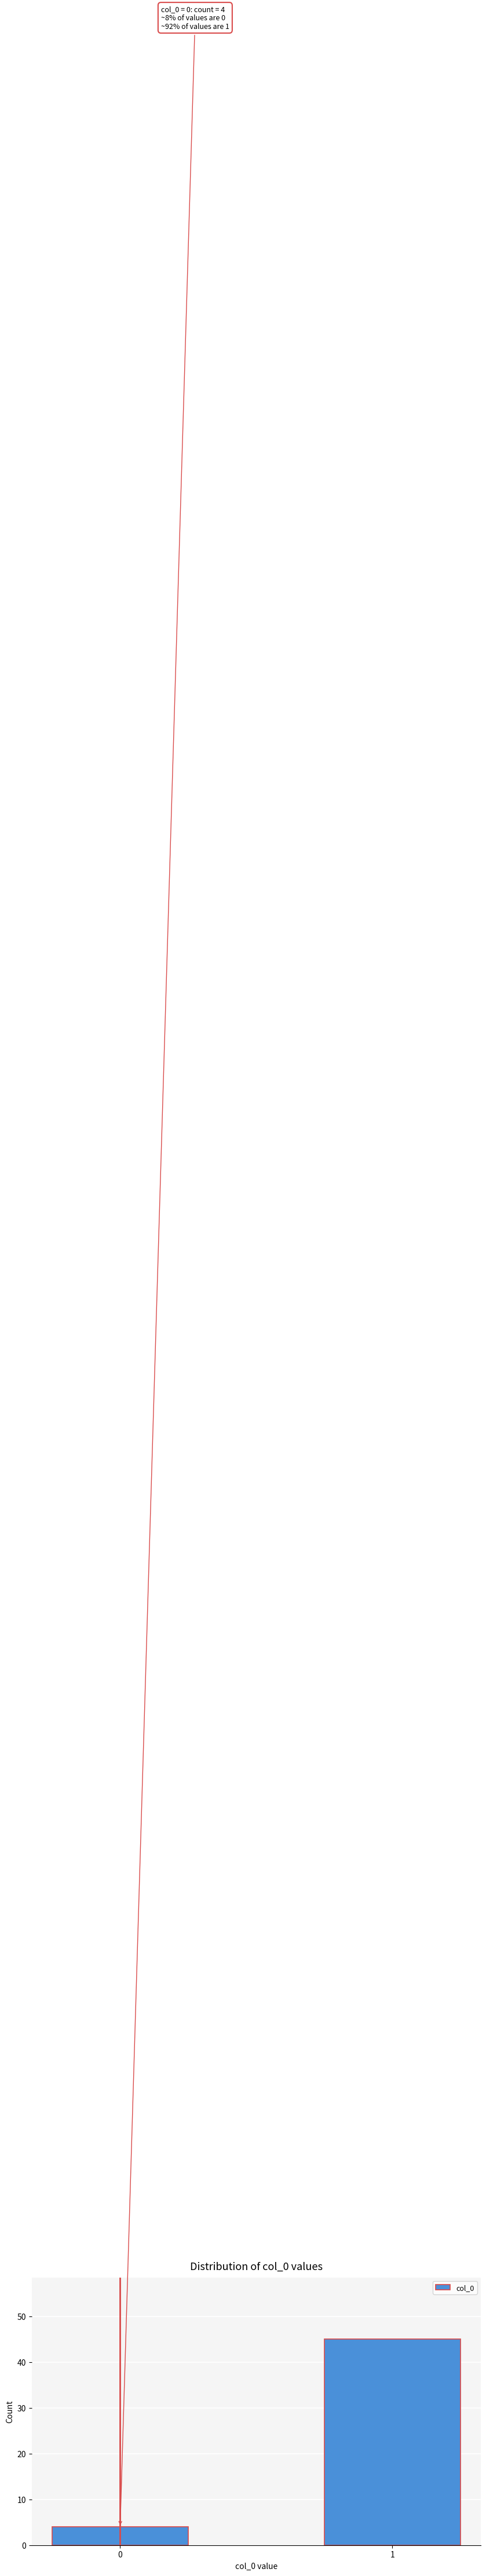

Reading right to left, extract all data points from this chart.

45	4